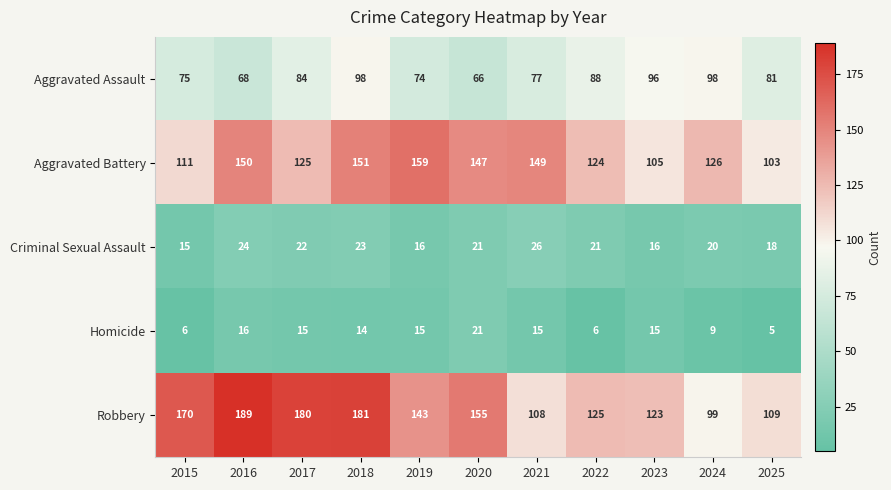

Between 2016 and 2022, which series saw the biggest shift?

Robbery